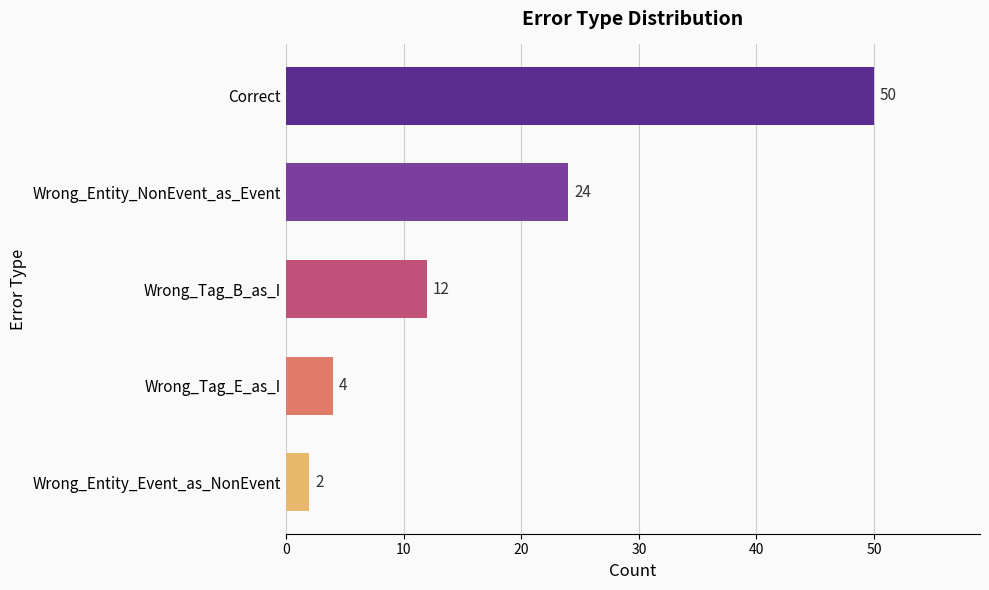

Does the chart contain stacked bars?

No